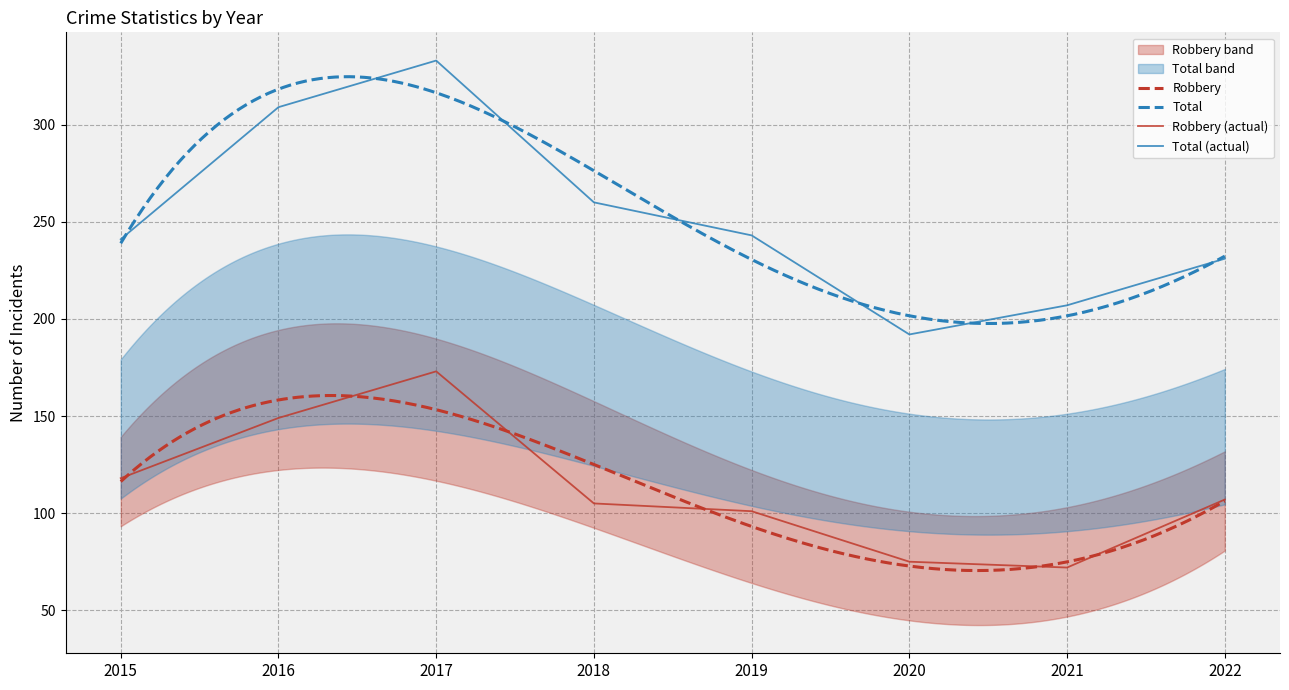

Which series has the largest total across all categories?

Total